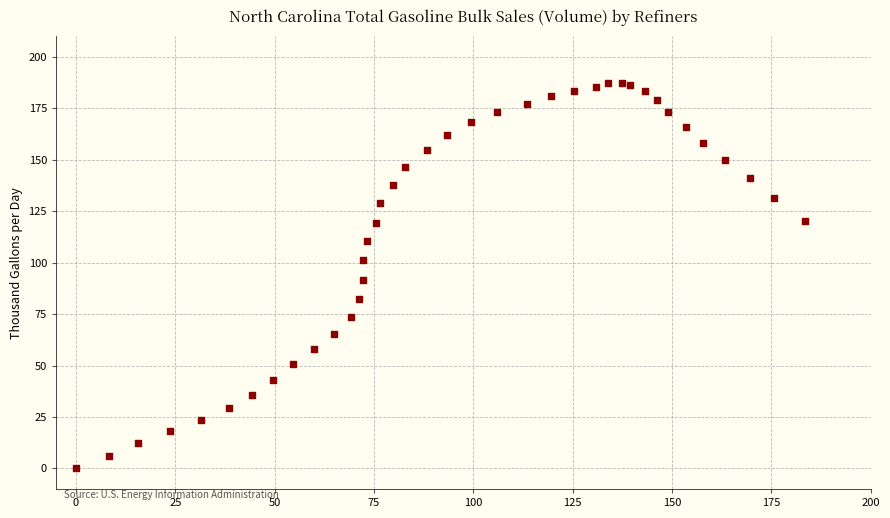

What is the range of Y values (max minus min)?

187.2